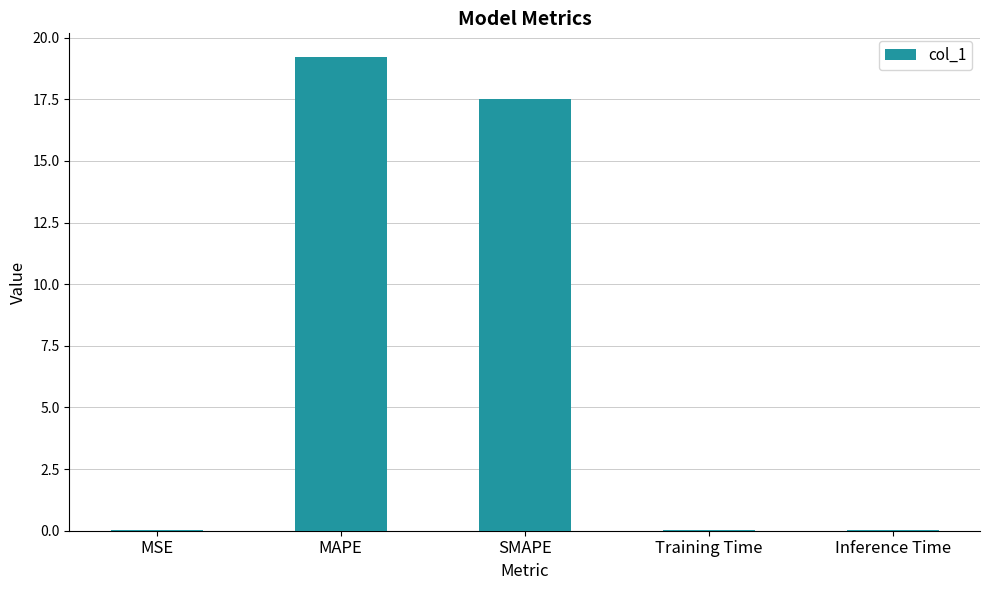

What is the sum of all values?

36.8